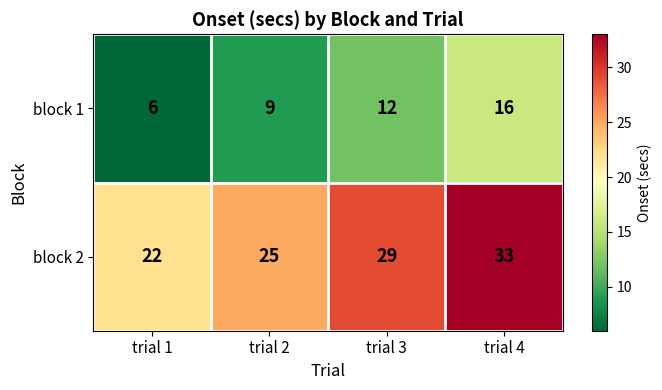

Which category has the highest value across all series?

trial 4